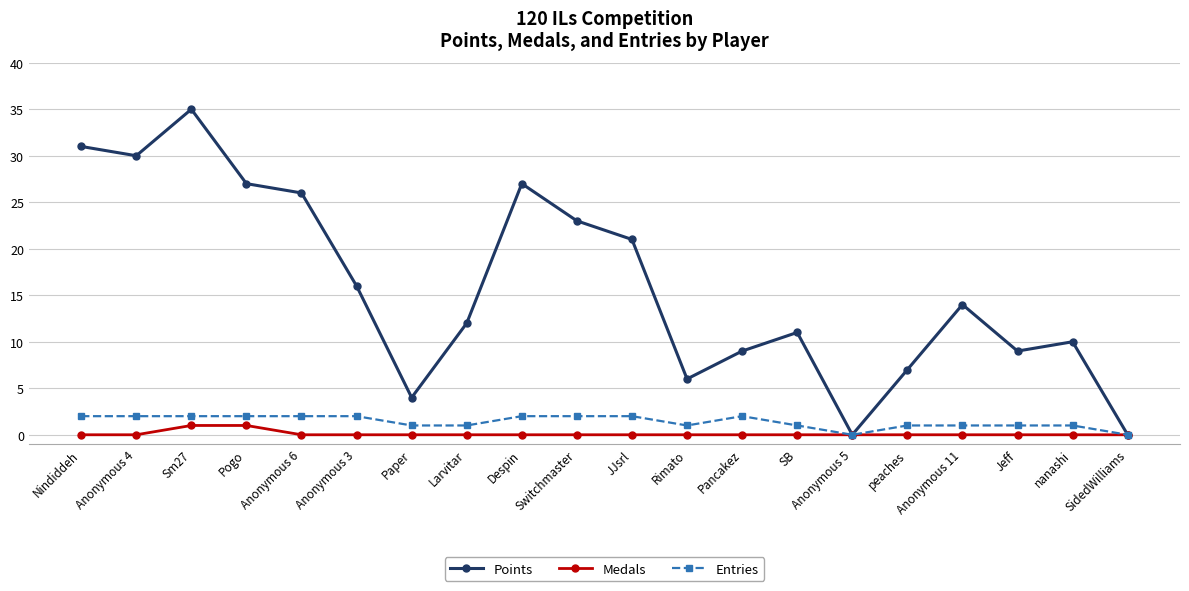

What is the average value of the Entries series?

1